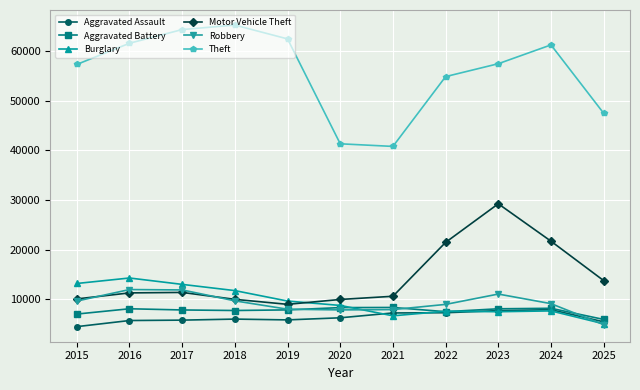

True or false: Aggravated Assault has more than 1 points higher than both neighbors.

True